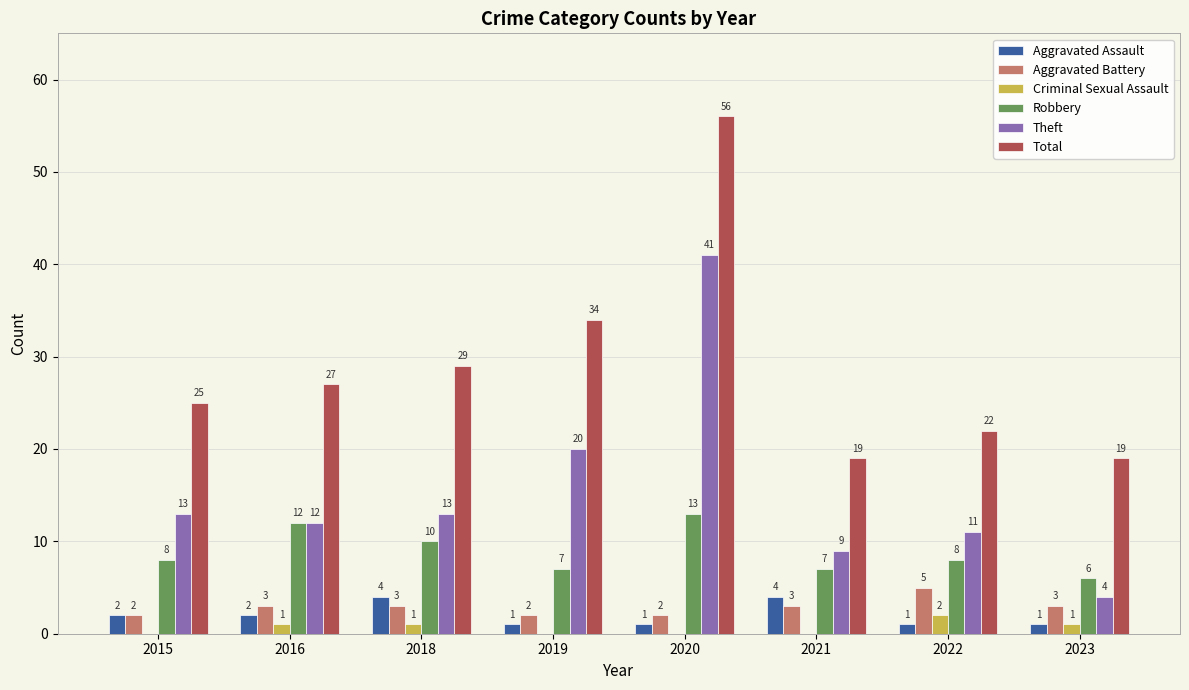

How many groups of bars are there?

8